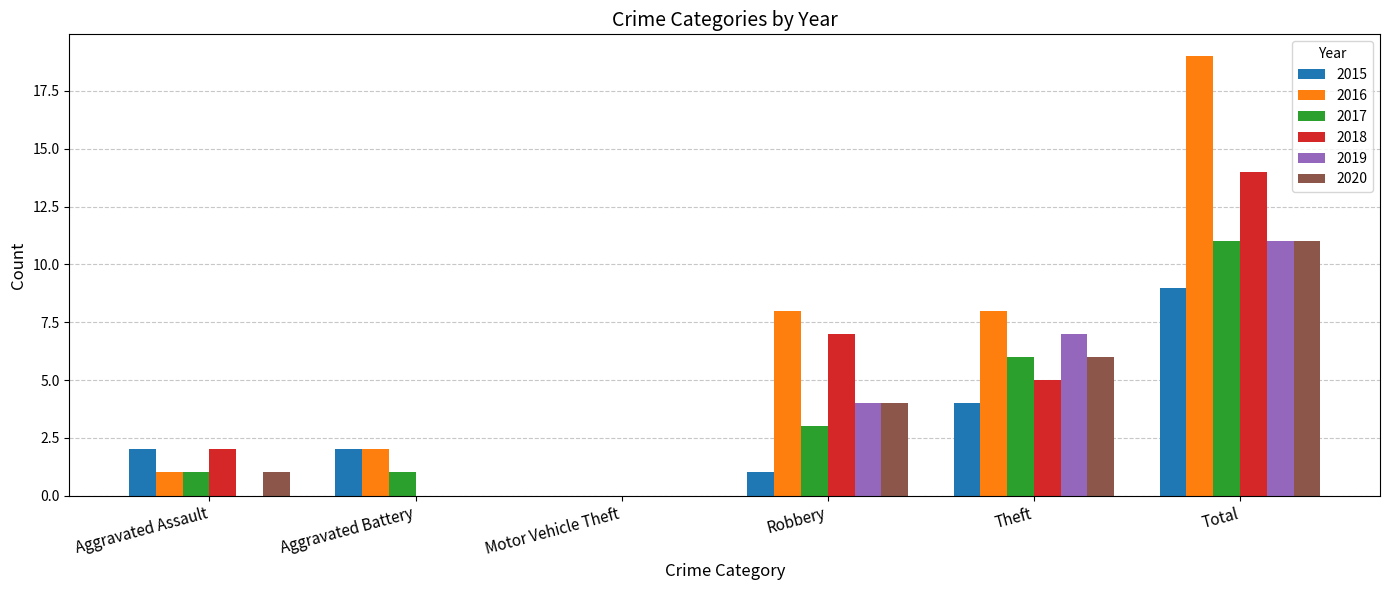

How many distinct data groups are displayed?

6